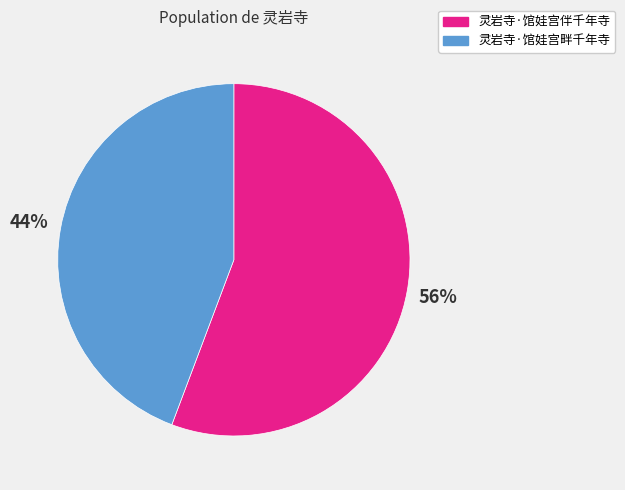

To the nearest percent, what percentage of the pie is 灵岩寺·馆娃宫畔千年寺?

44%